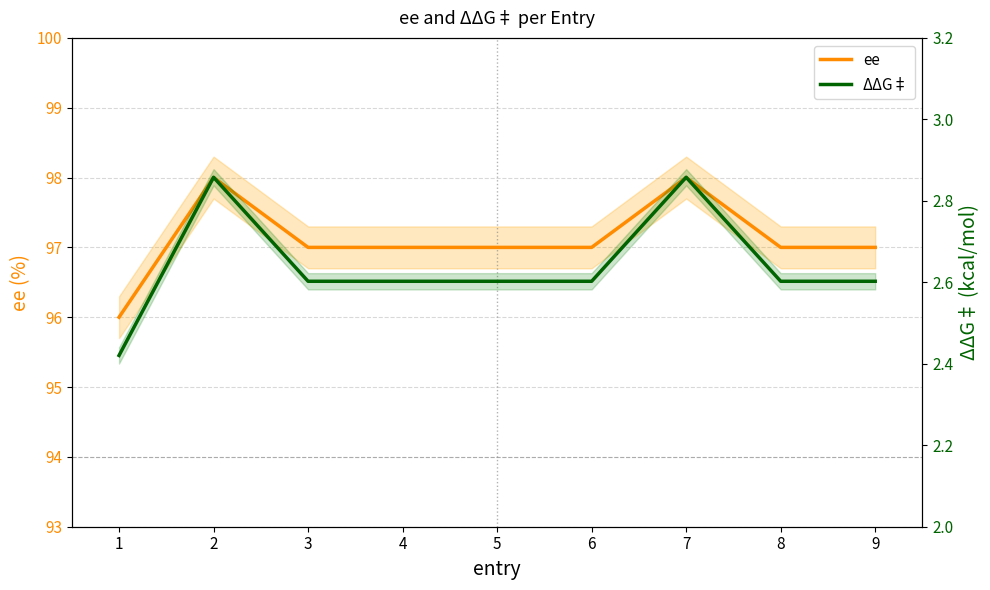

What is the value of the ΔΔG‡ point at the 9th from the left?

2.6